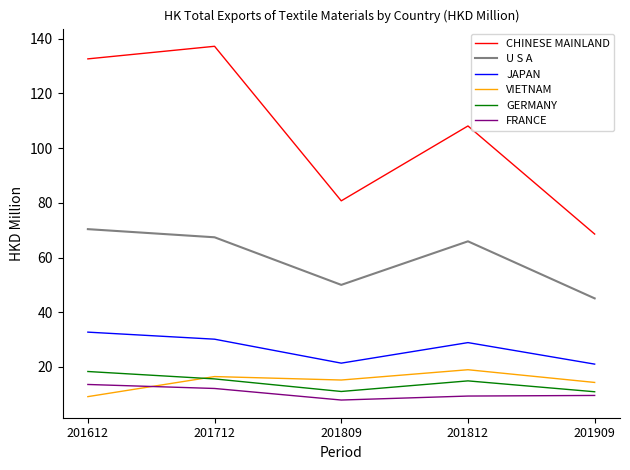

At how many categories does at least one series exceed 111?

2